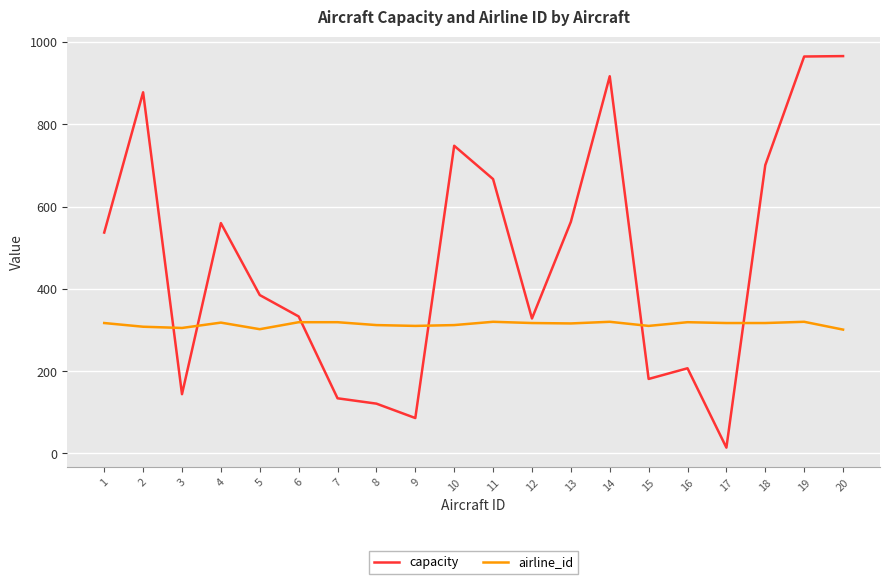

Which series has the largest total across all categories?

capacity